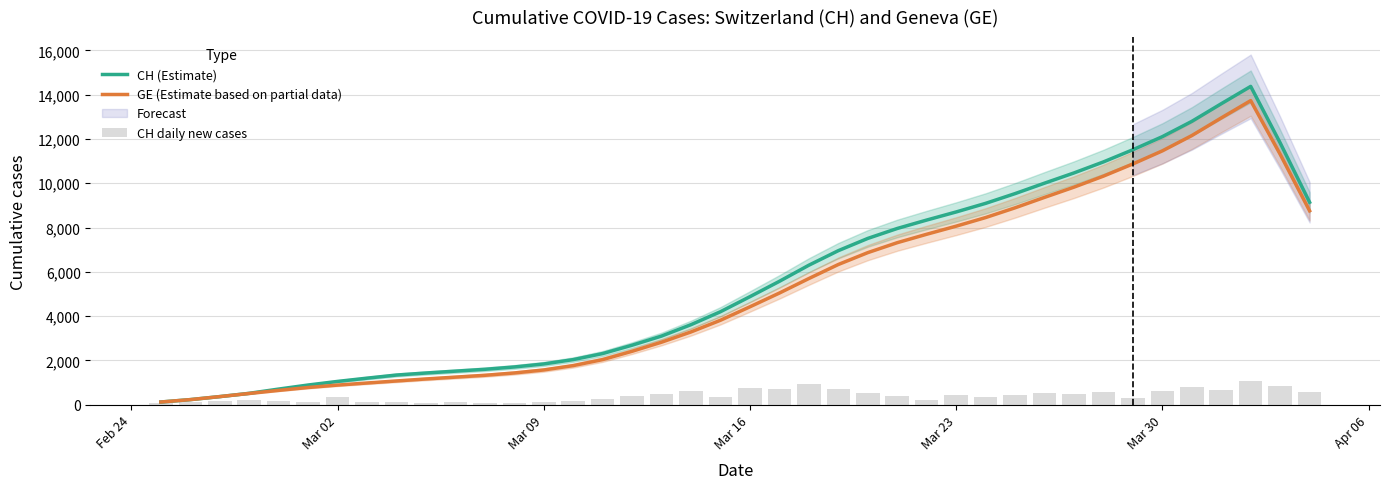

What is the highest value of the CH (Estimate) series?

14377.2